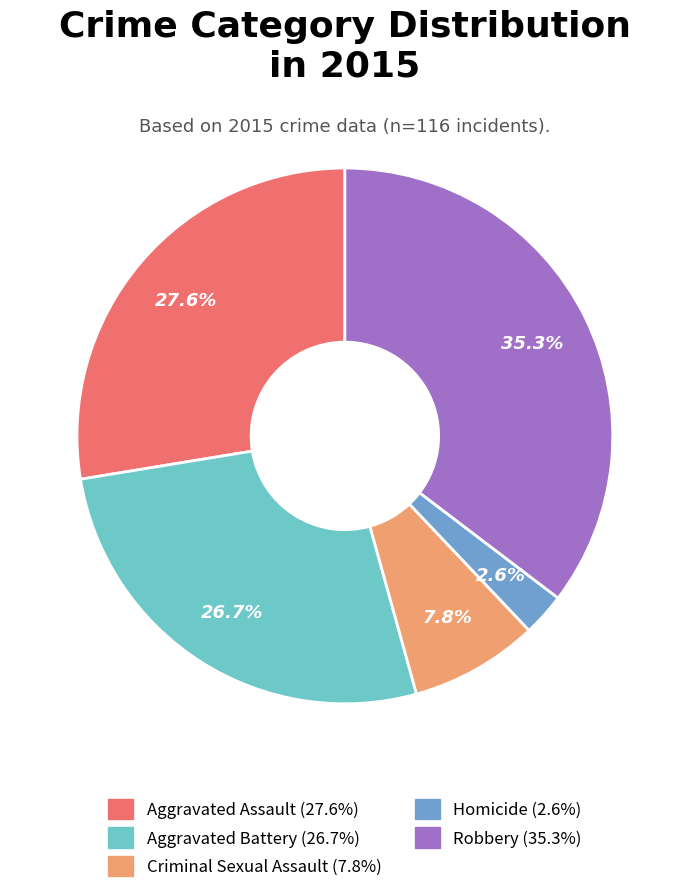

Count the number of slices in the pie.

5